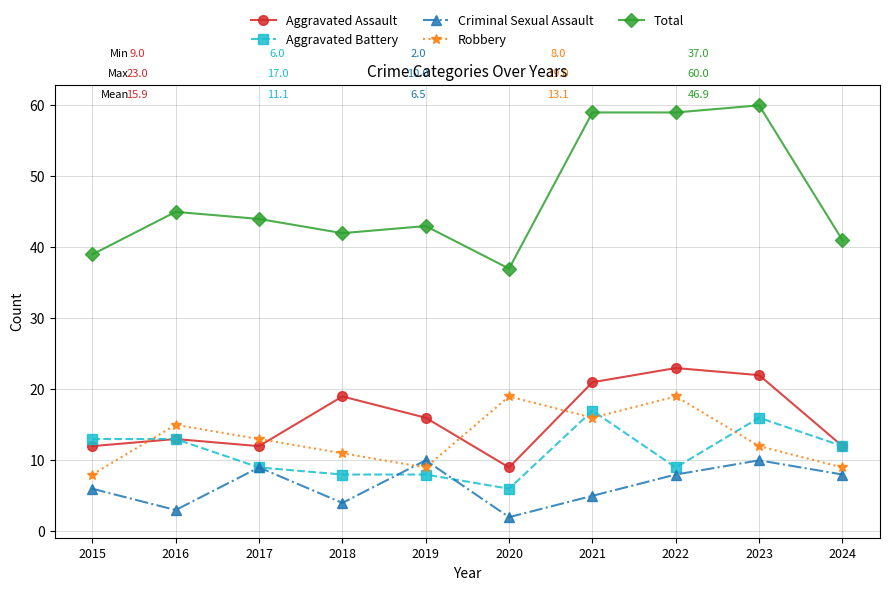

What is the maximum value for Robbery?

19